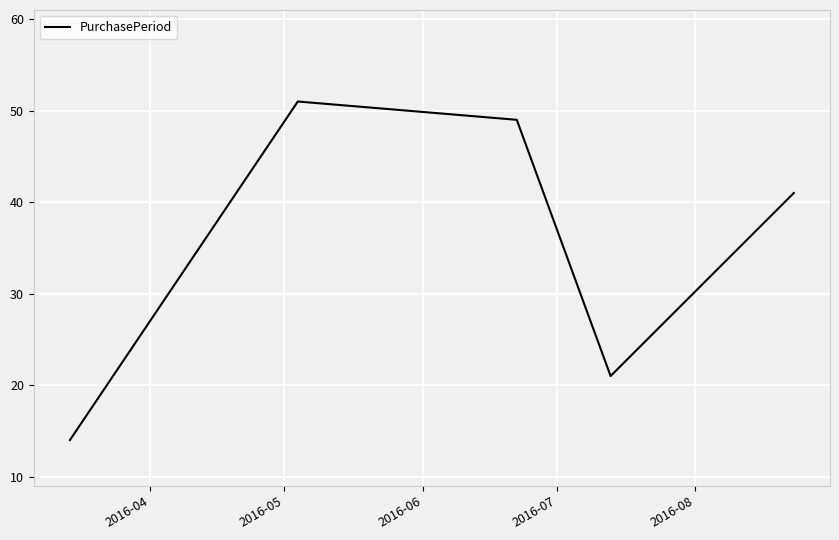

What is the average value?

35